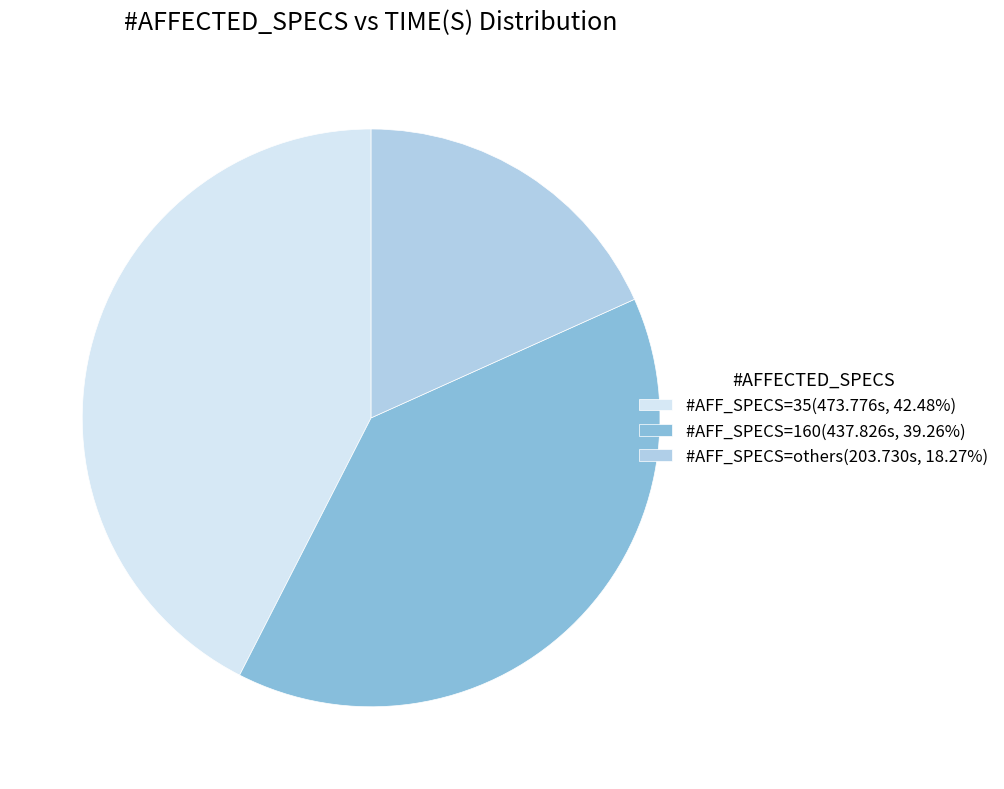

How many slices are in this pie chart?

3